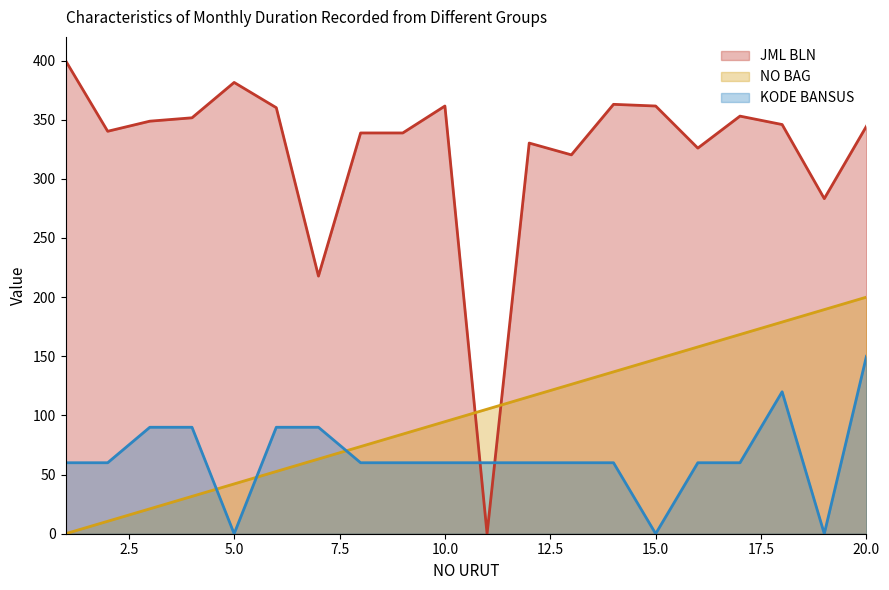

Reading left to right, what are all the values shown in this chart?

JML BLN: 1=400.0	2=340.2	3=348.8	4=351.6	5=381.5	6=360.1	7=217.8	8=338.8	9=338.8	10=361.6	11=0.0	12=330.2	13=320.3	14=363.0	15=361.6	16=326.0	17=353.0	18=345.9	19=283.3	20=344.5
NO BAG: 1=0.0	2=10.5	3=21.1	4=31.6	5=42.1	6=52.6	7=63.2	8=73.7	9=84.2	10=94.7	11=105.3	12=115.8	13=126.3	14=136.8	15=147.4	16=157.9	17=168.4	18=178.9	19=189.5	20=200.0
KODE BANSUS: 1=60.0	2=60.0	3=90.0	4=90.0	5=0.0	6=90.0	7=90.0	8=60.0	9=60.0	10=60.0	11=60.0	12=60.0	13=60.0	14=60.0	15=0.0	16=60.0	17=60.0	18=120.0	19=0.0	20=150.0